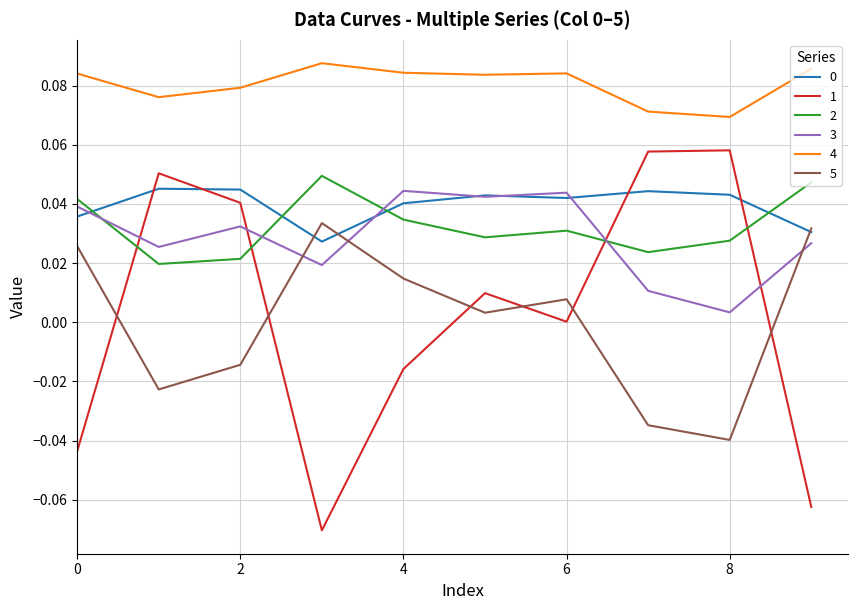

True or false: 1 and 2 intersect in this chart.

True